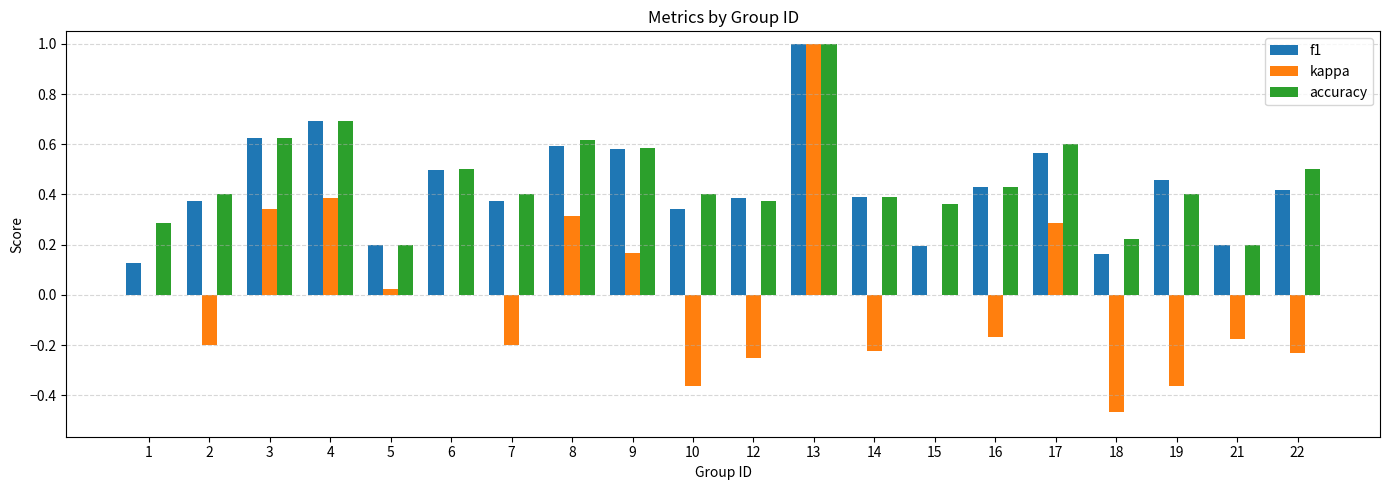

Count the number of categories in the chart.

20